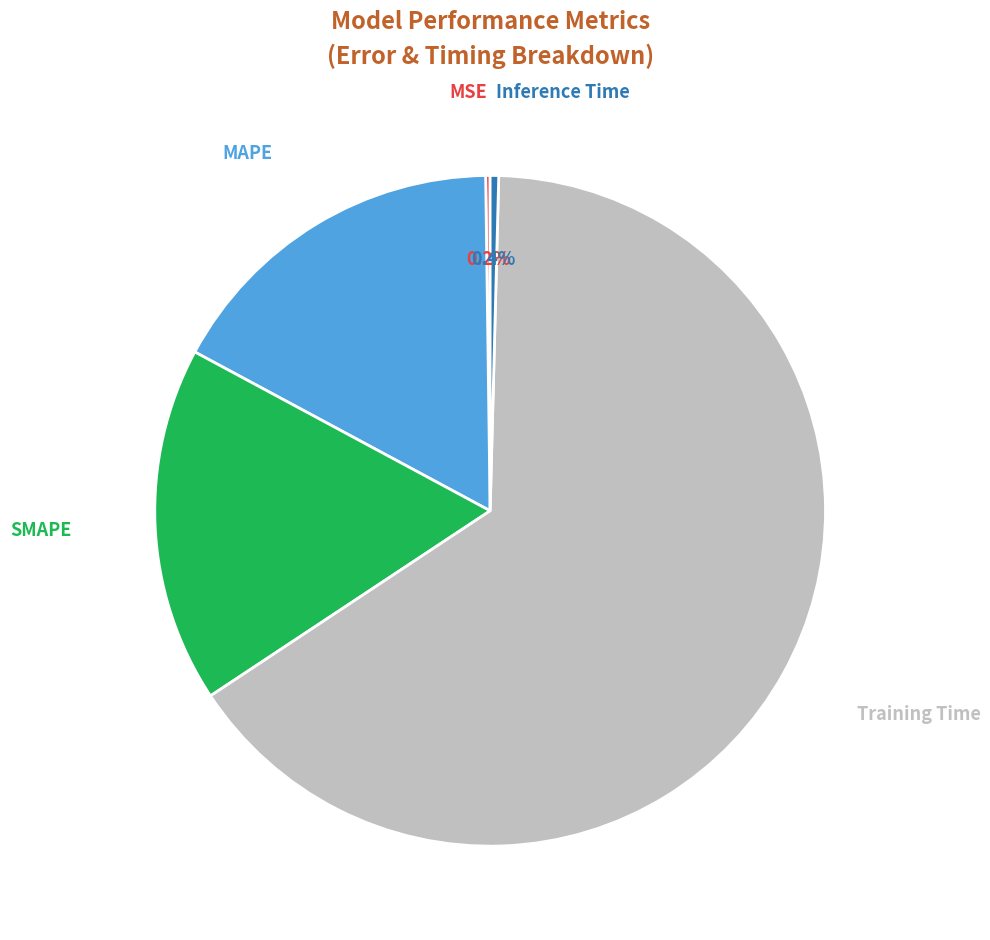

Does any single category account for the majority?

Yes